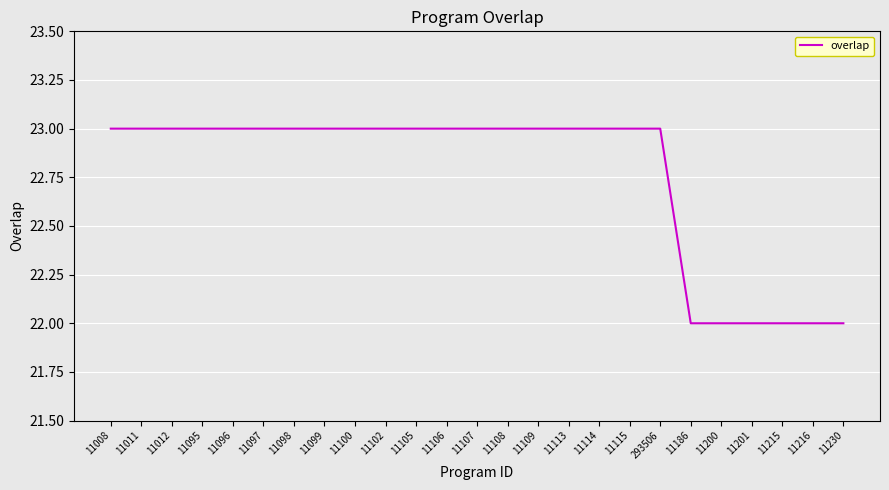

Reading left to right, extract all data points from this chart.

11008=23	11011=23	11012=23	11095=23	11096=23	11097=23	11098=23	11099=23	11100=23	11102=23	11105=23	11106=23	11107=23	11108=23	11109=23	11113=23	11114=23	11115=23	293506=23	11186=22	11200=22	11201=22	11215=22	11216=22	11230=22